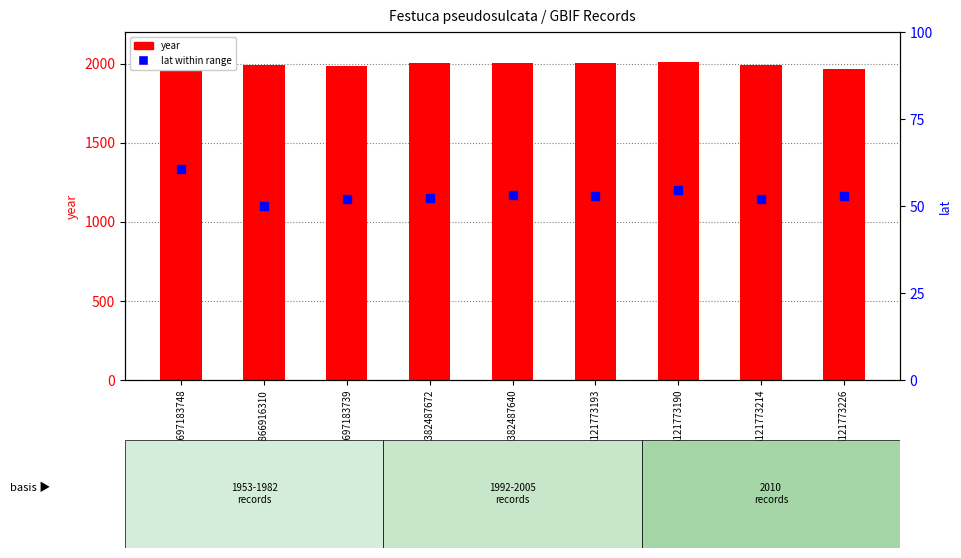

Which series has the largest total across all categories?

year